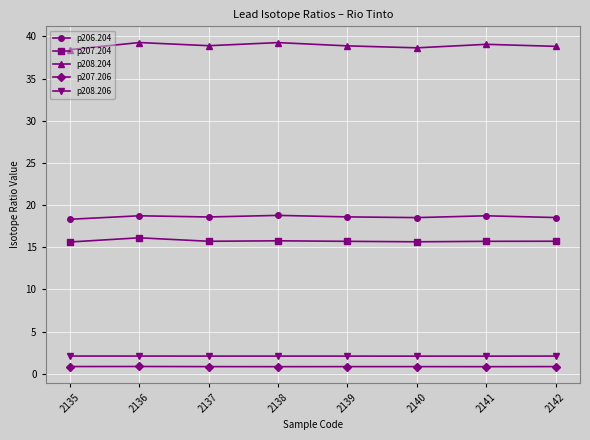

Which series has the largest range (max minus min)?

p208.204